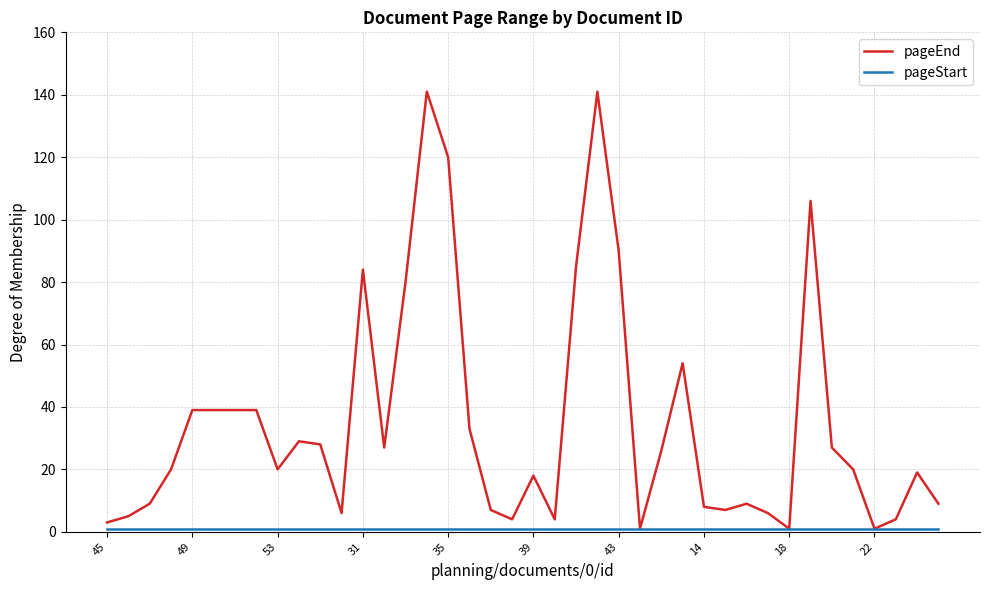

What is the maximum value shown in the chart?

141